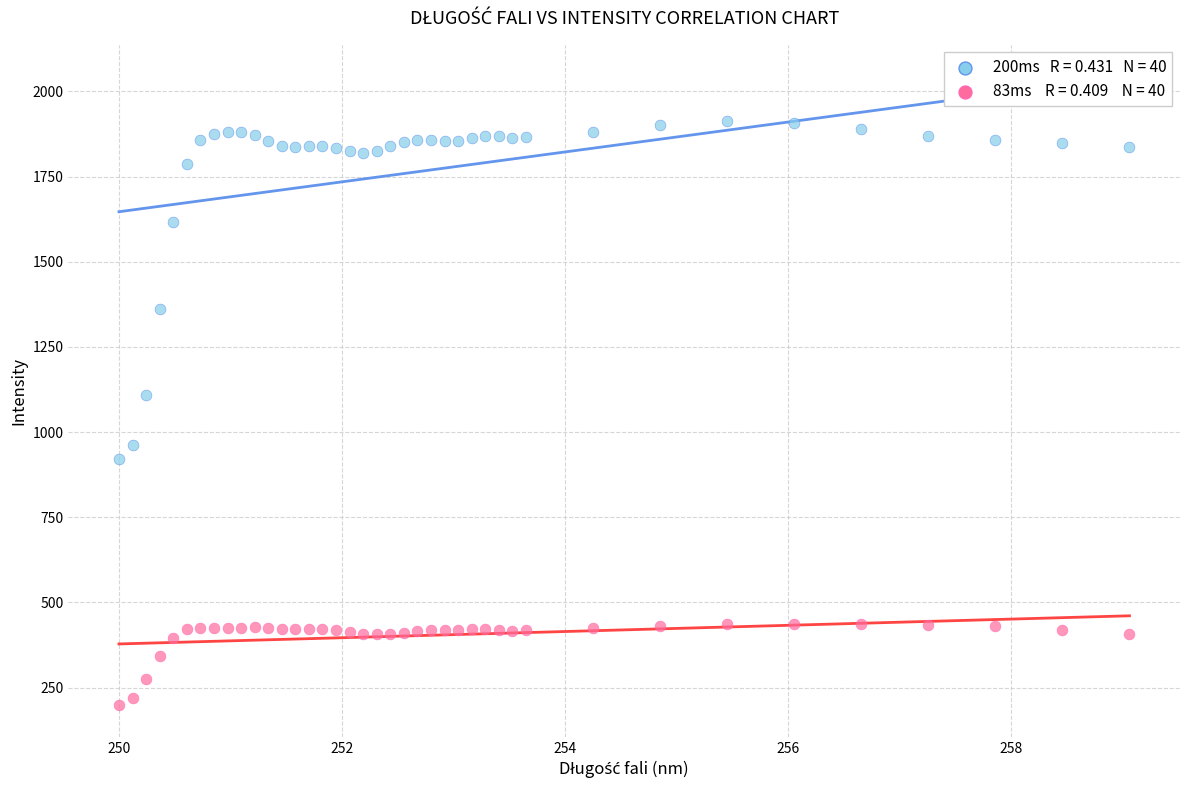

Across all data points, what is the range of Y values (max minus min)?

1714